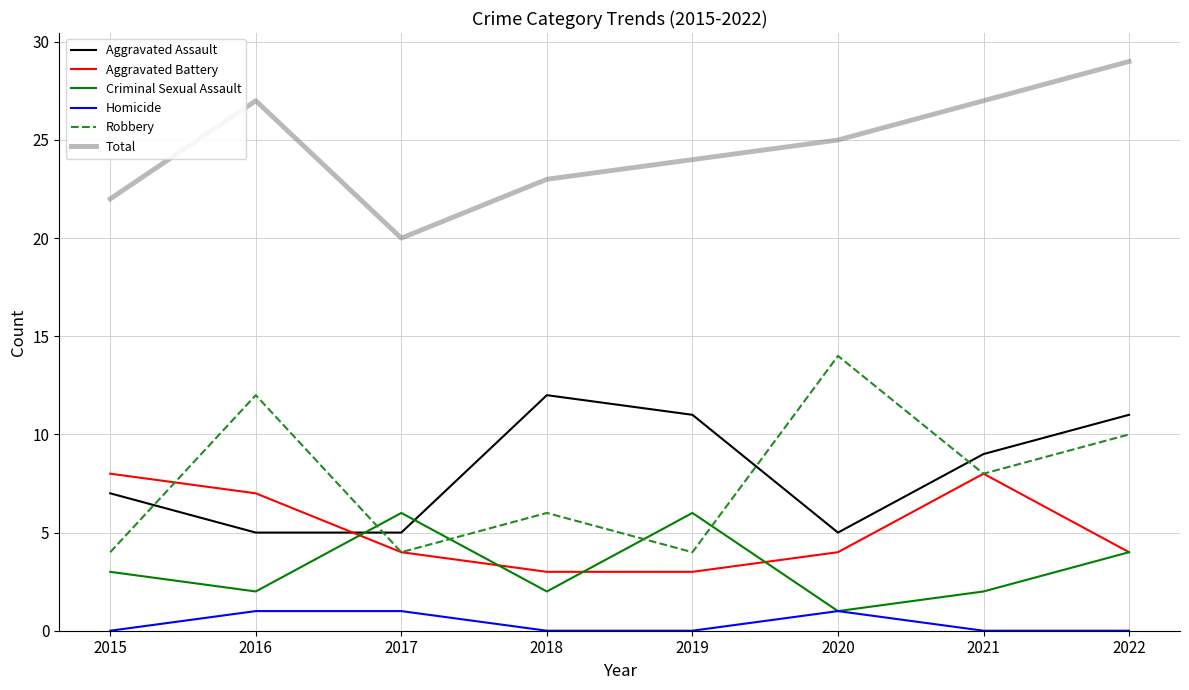

Rank the series by their maximum value, from lowest to highest.

Homicide, Criminal Sexual Assault, Aggravated Battery, Aggravated Assault, Robbery, Total